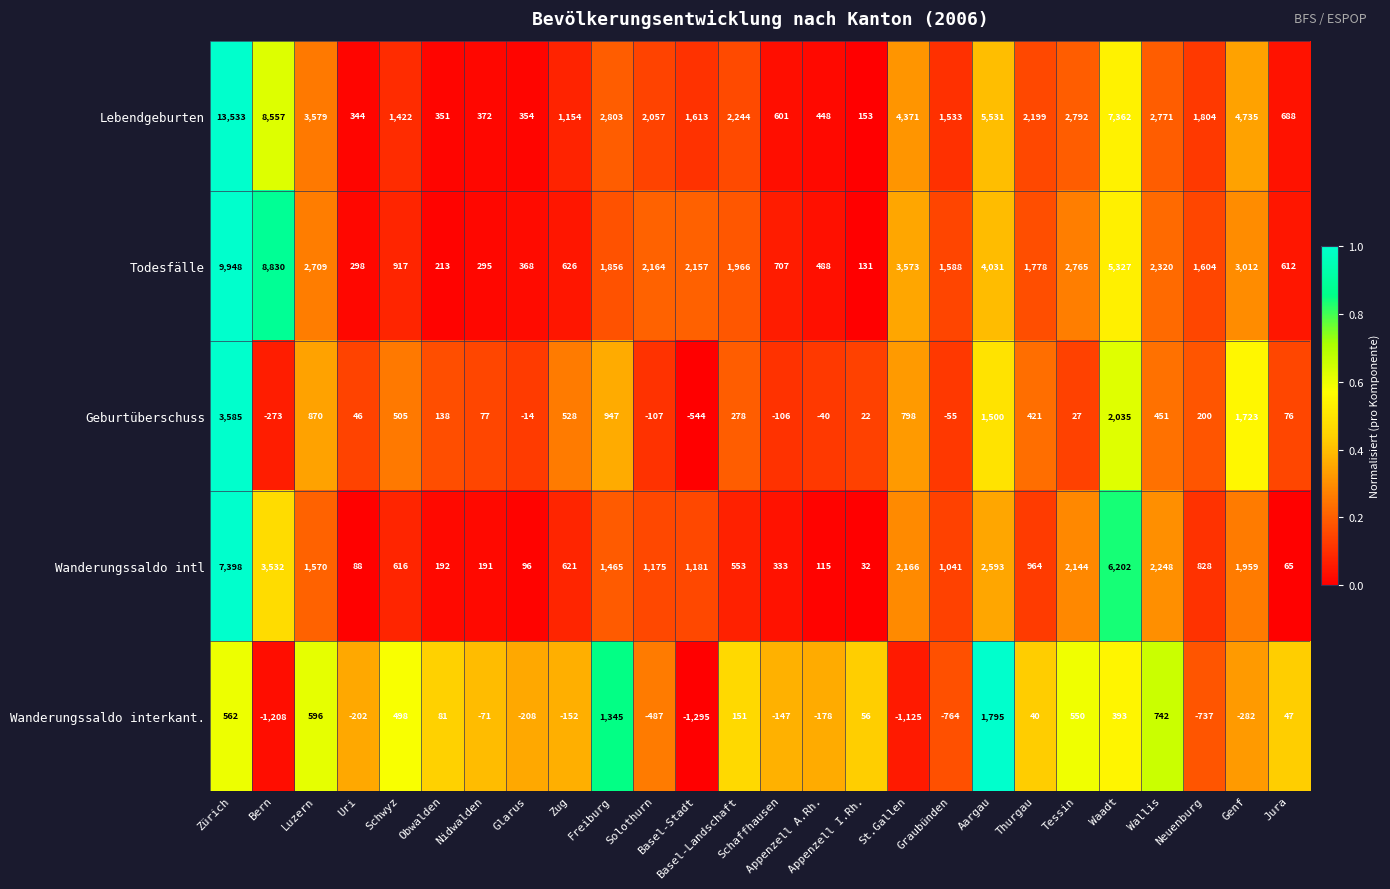

What is the difference between the second highest and minimum values in the Lebendgeburten series?

8404